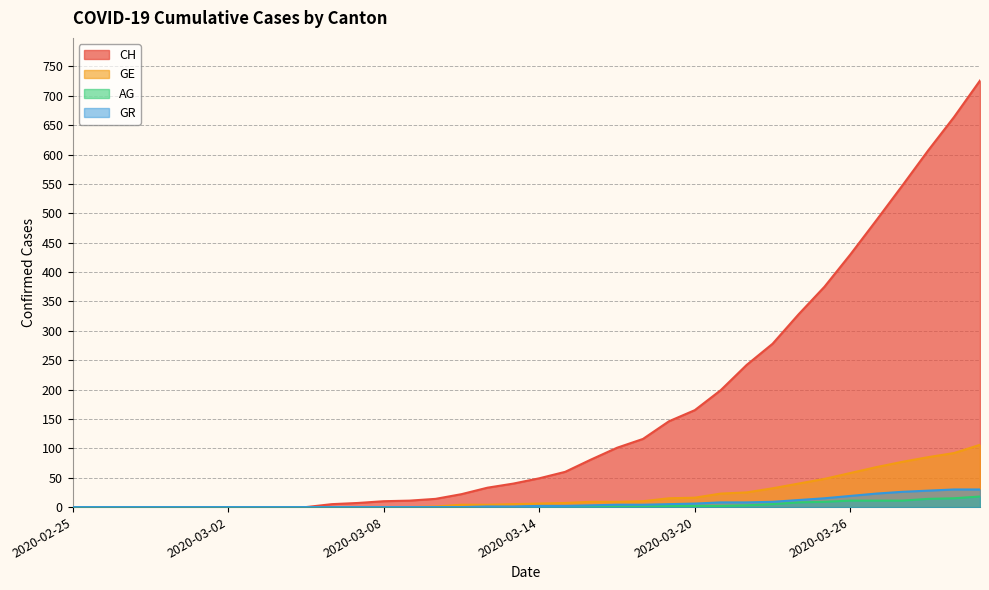

What is the spread (max minus min) of values at 2020-03-29?

593